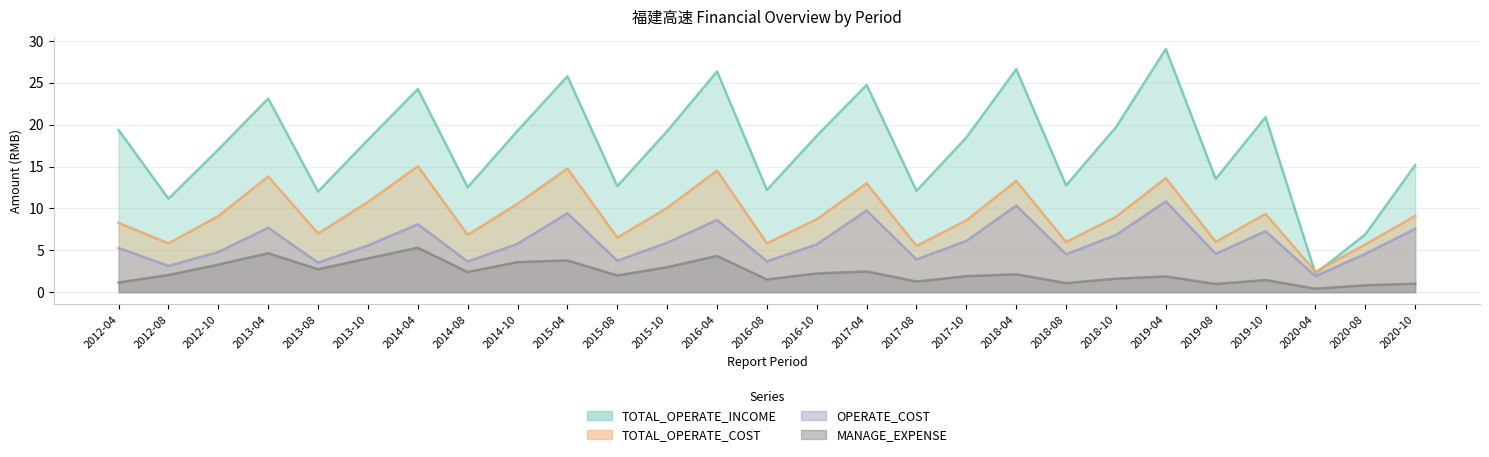

What is the total value across all series at 2012-04?

34.1